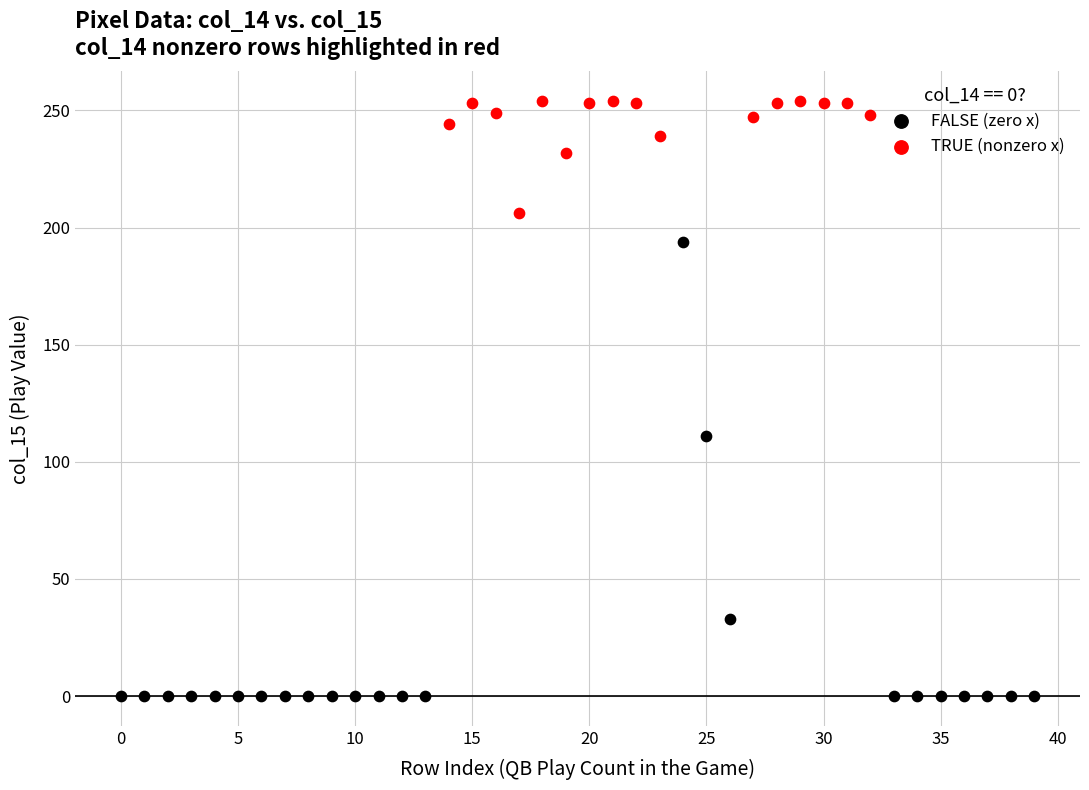

Which series has the widest spread of Y values?

FALSE (zero x)